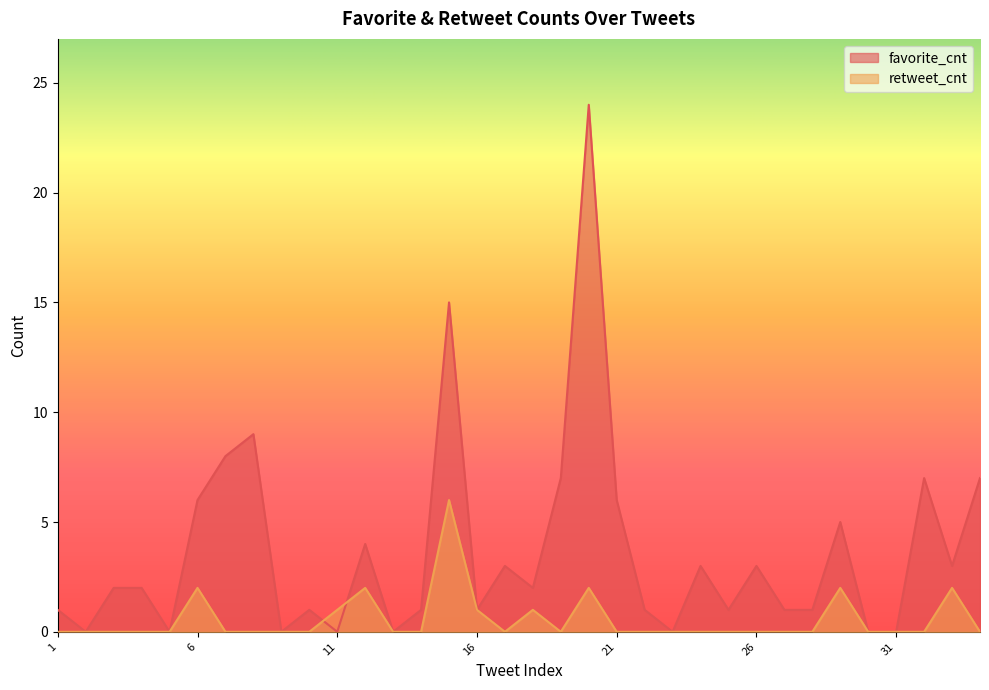

How many data points does each series have?

34